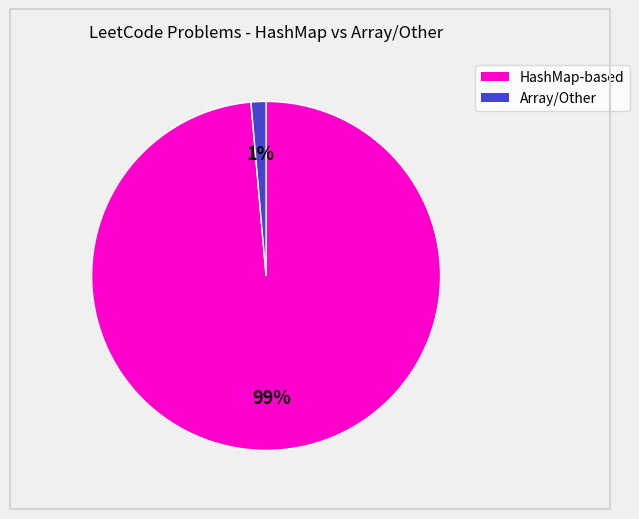

To the nearest percent, what is the average slice percentage?

50%